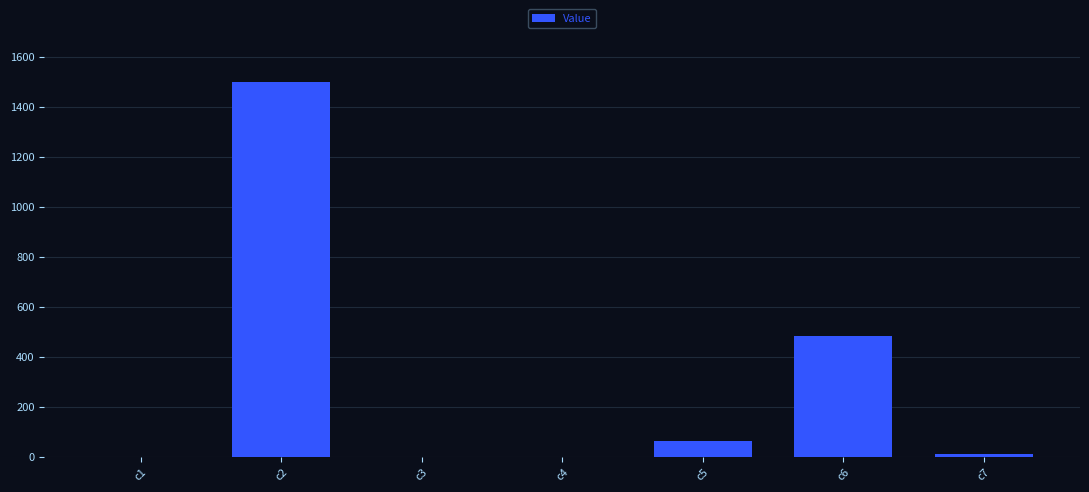

What is the maximum value shown in the chart?

1497.7